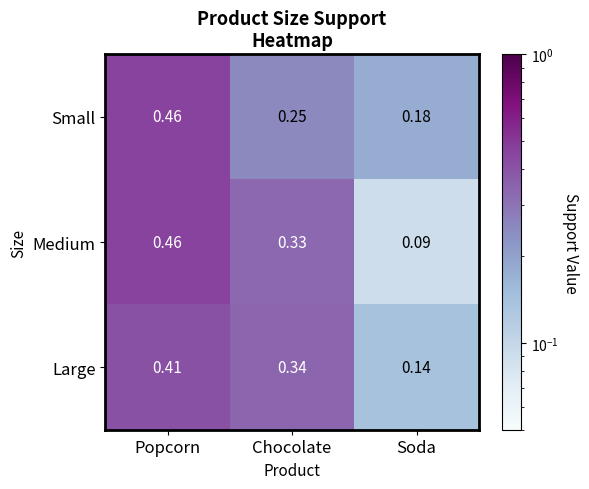

Which series has the largest range (max minus min)?

Medium